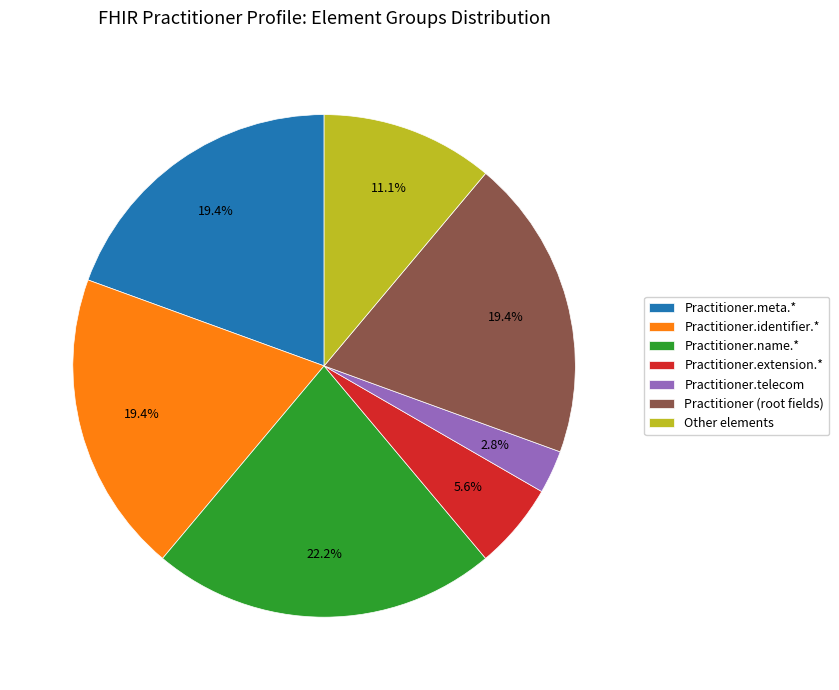

Is Practitioner.identifier.* the majority of the pie?

No